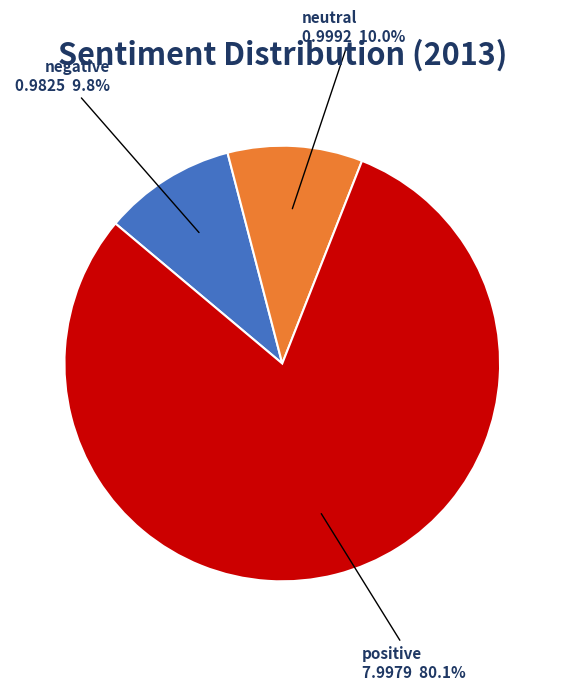

What percentage is the positive slice, to the nearest percent?

80%